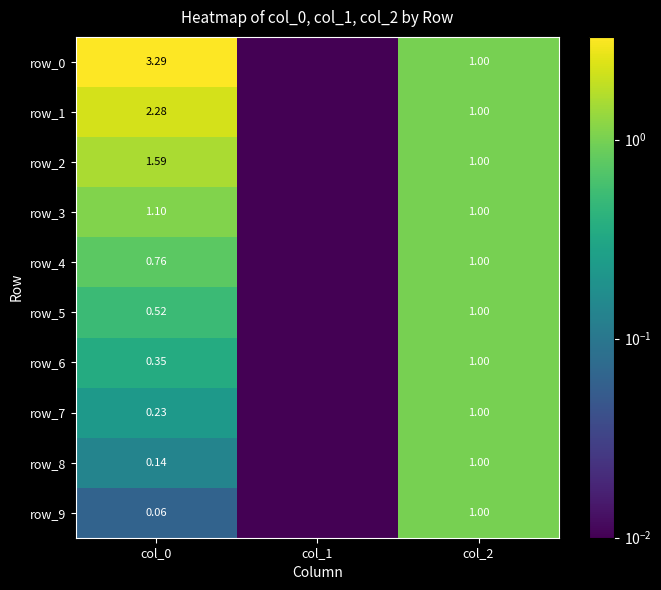

At which category is the sum across all series the highest?

col_0